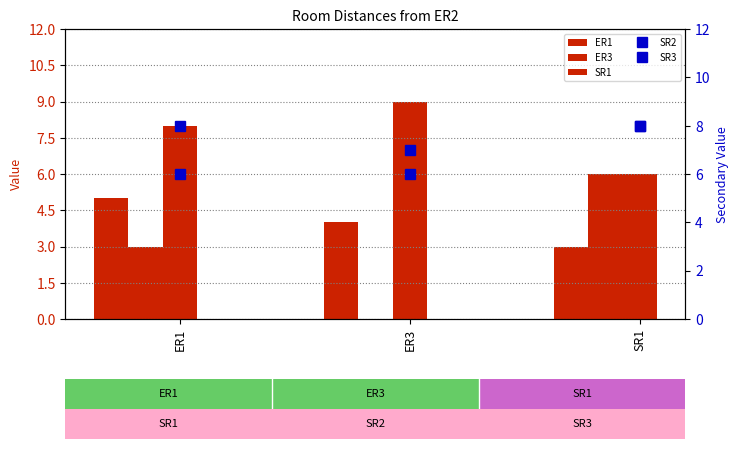

What is the value of the ER3 bar at the 3rd from the left?

6